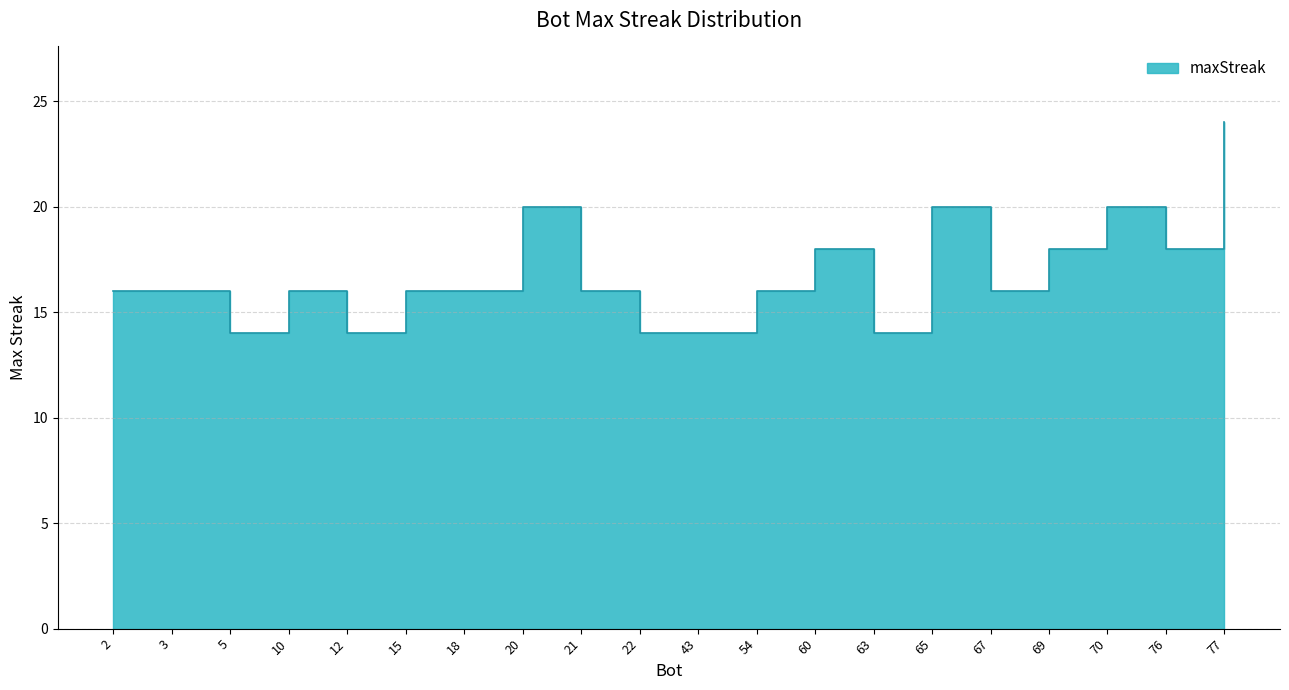

What is the smallest value displayed?

14